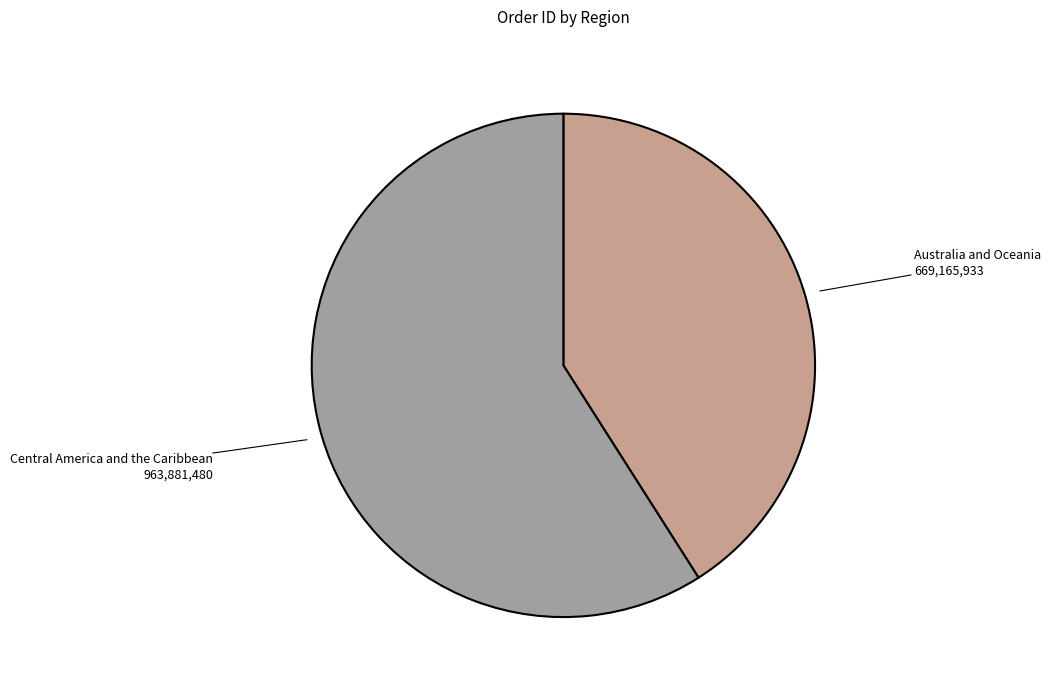

Which category accounts for the majority?

Central America and the Caribbean